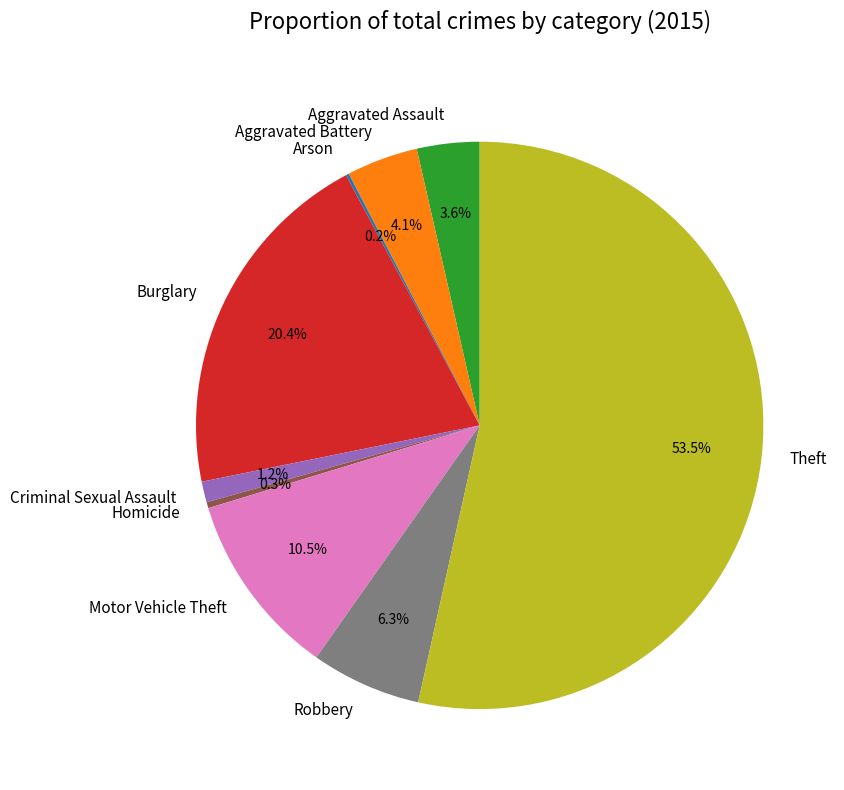

What is the ratio of the value at Aggravated Assault to the value at Aggravated Battery?

0.9